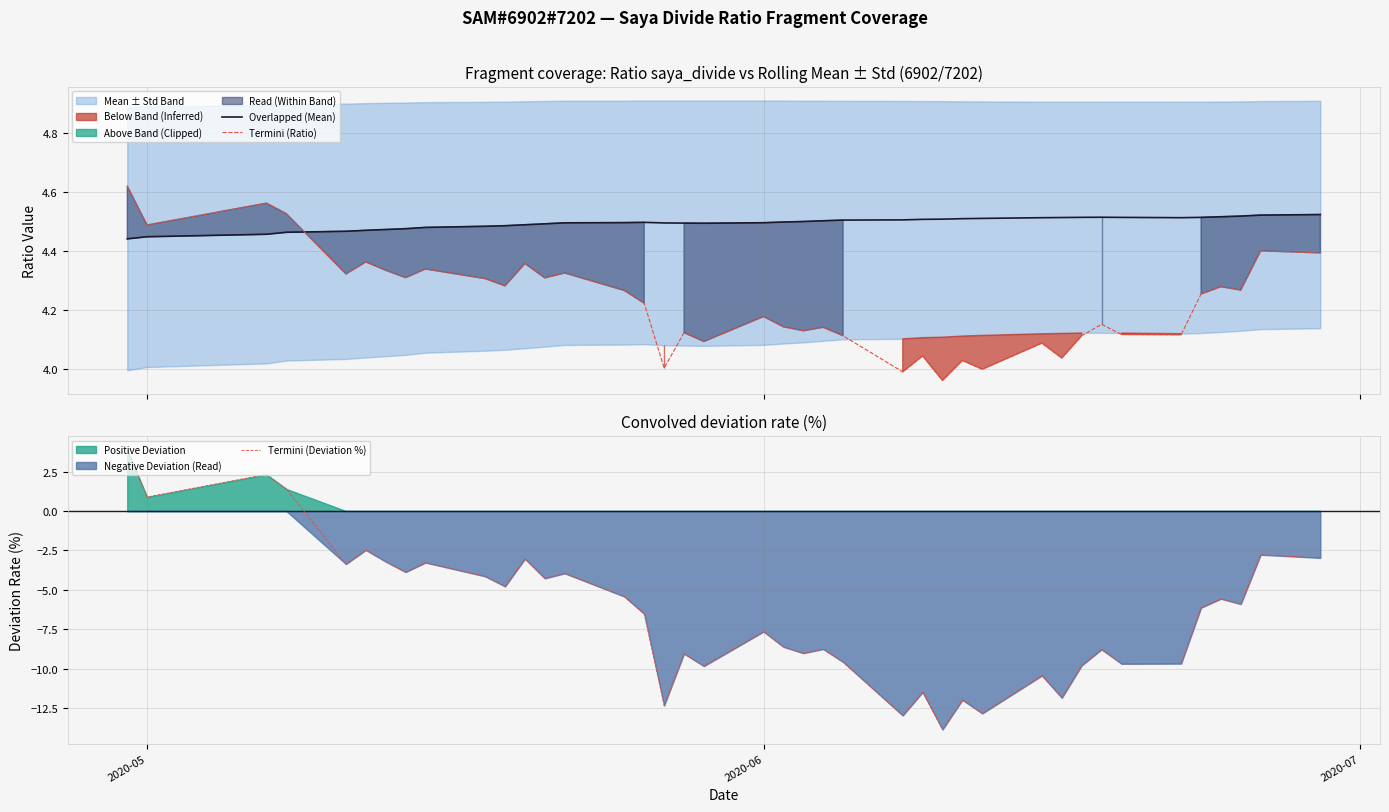

How many data points does each series have?

40